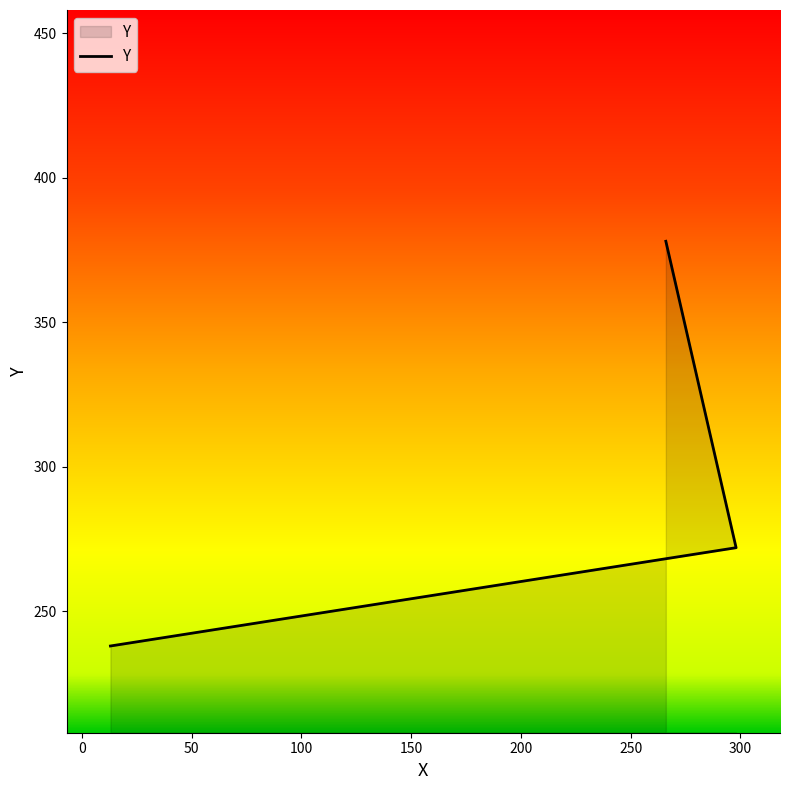

What is the smallest value displayed?

238